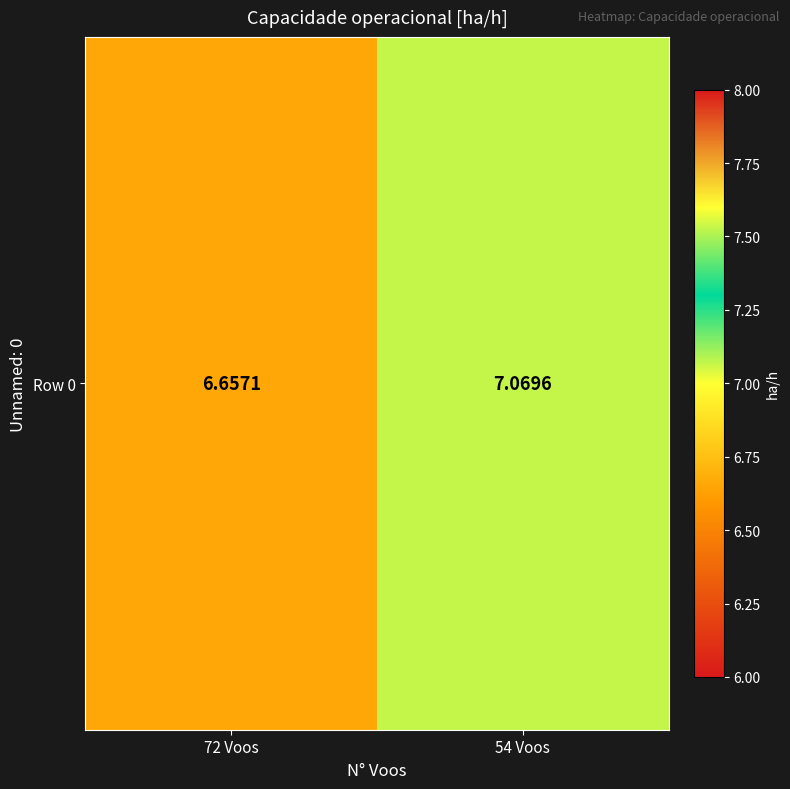

True or false: the data shows 4.0 at 54 Voos.

False